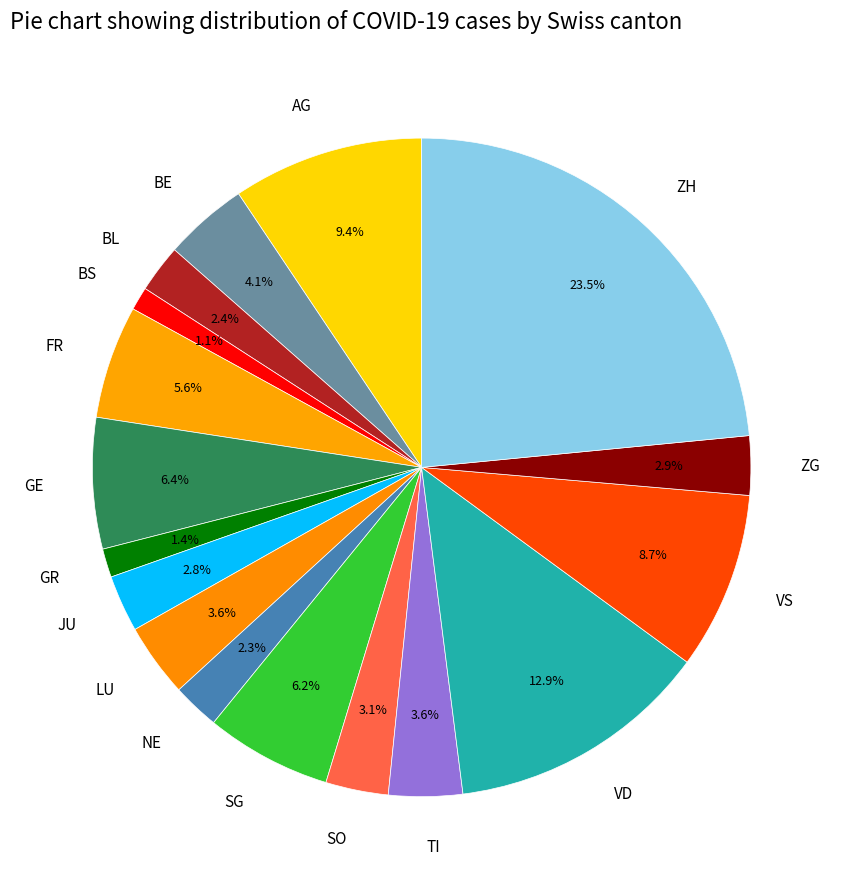

Which has a higher value, FR or ZH?

ZH